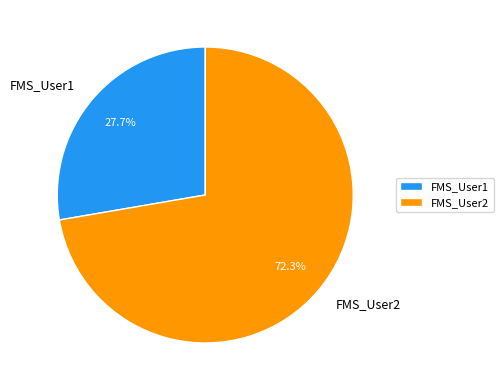

To the nearest percent, what is the combined percentage of FMS_User1 and FMS_User2?

100%